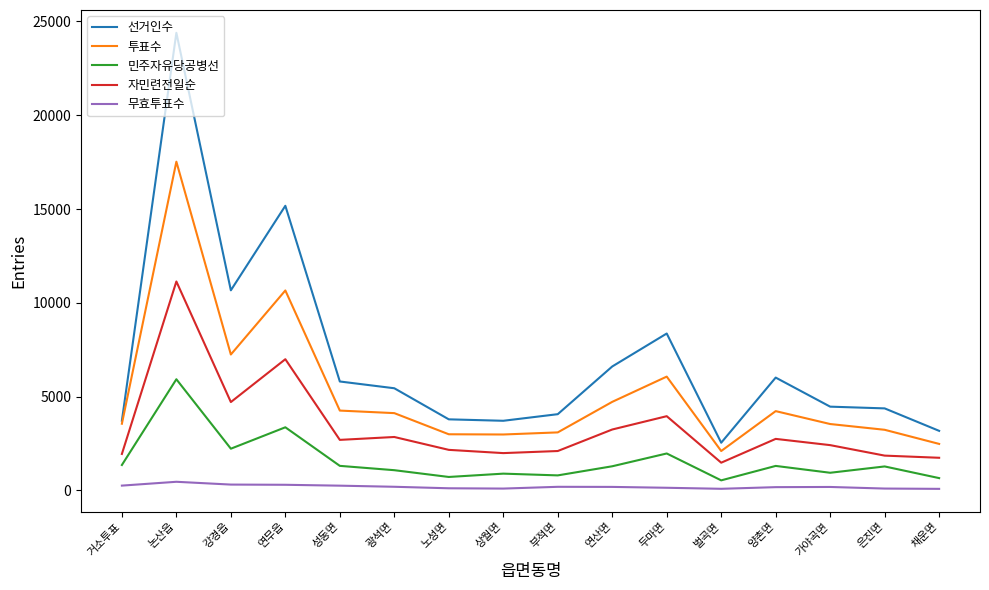

What is the total value across all series at 성동면?

14319